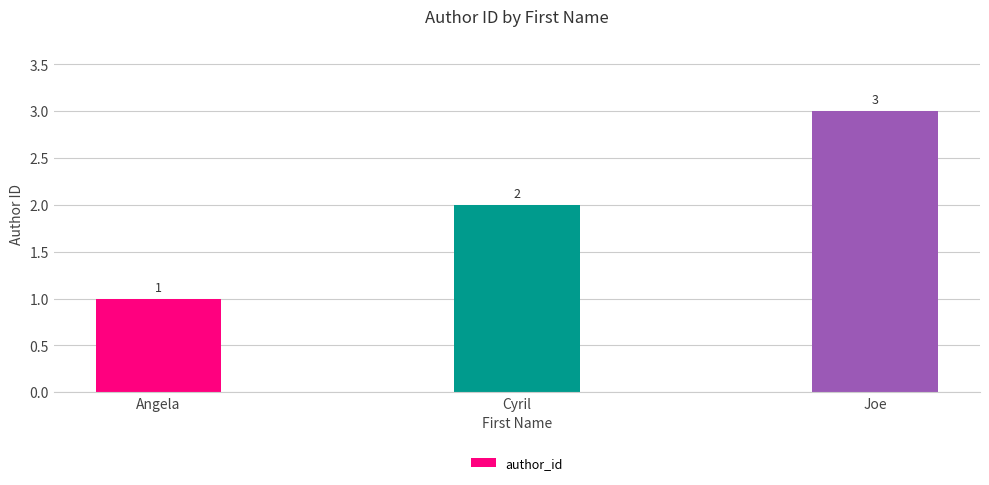

The value at Joe is 3. True or false?

True